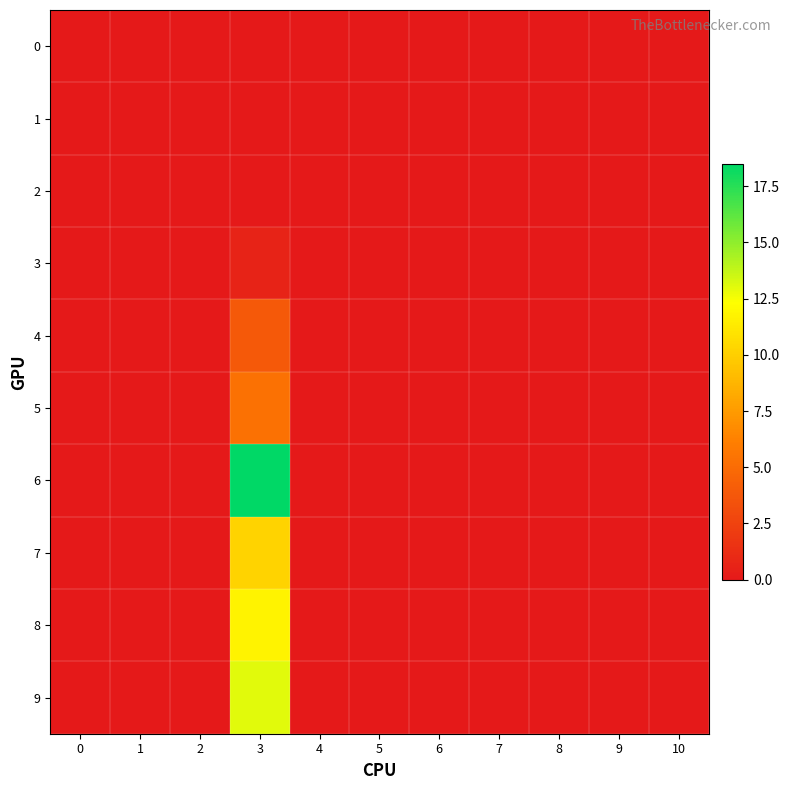

Which series has the largest range (max minus min)?

6